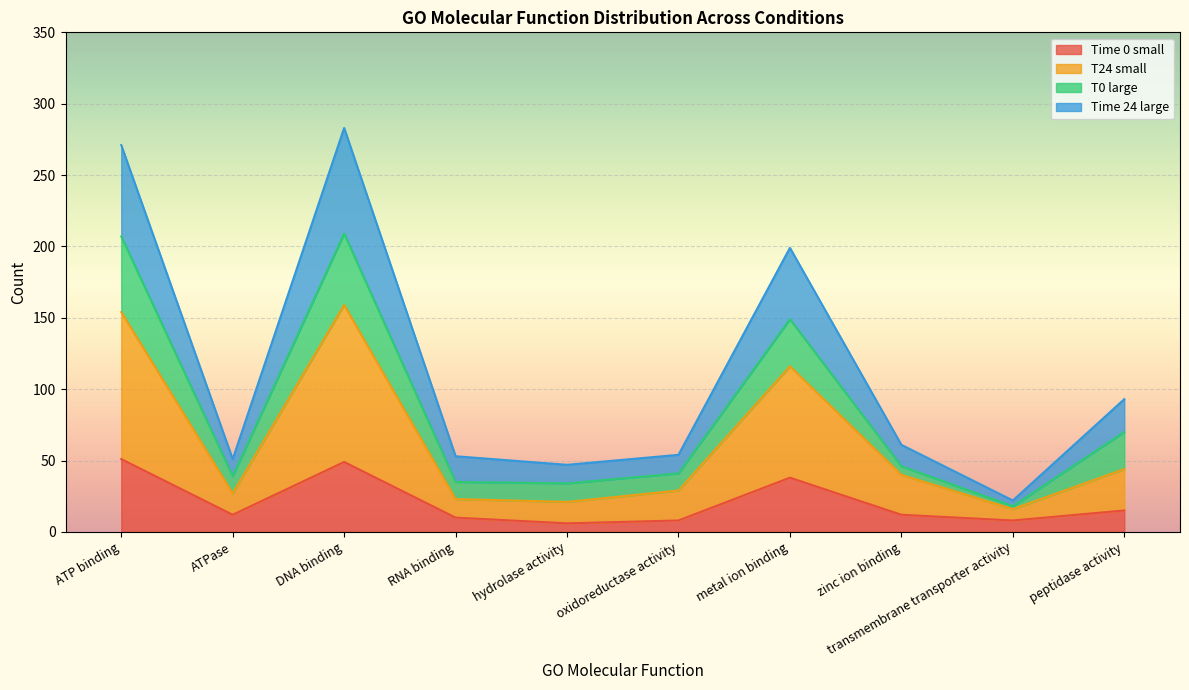

At which label does Time 0 small reach its minimum?

hydrolase activity